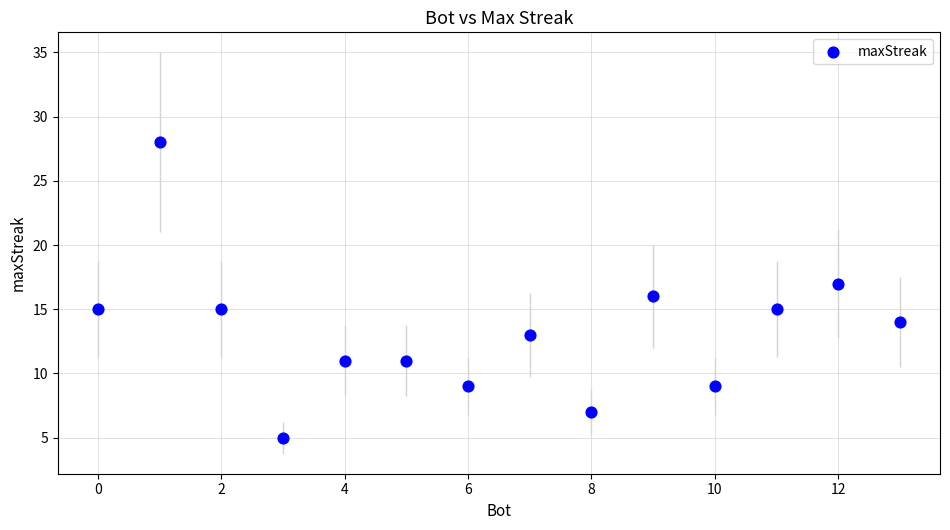

What is the range of X values (max minus min)?

13